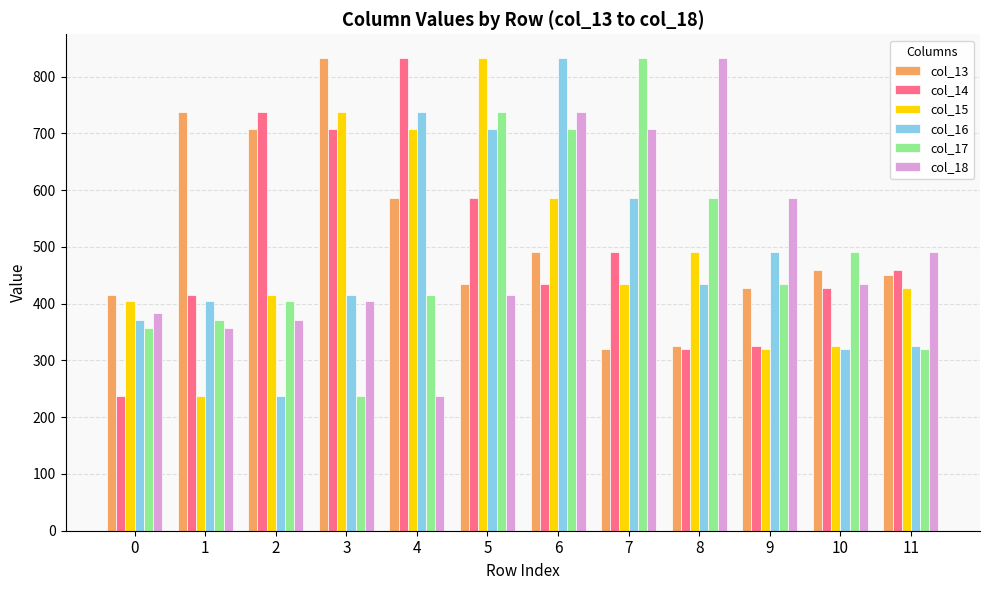

What is the minimum value shown in the chart?

237.3